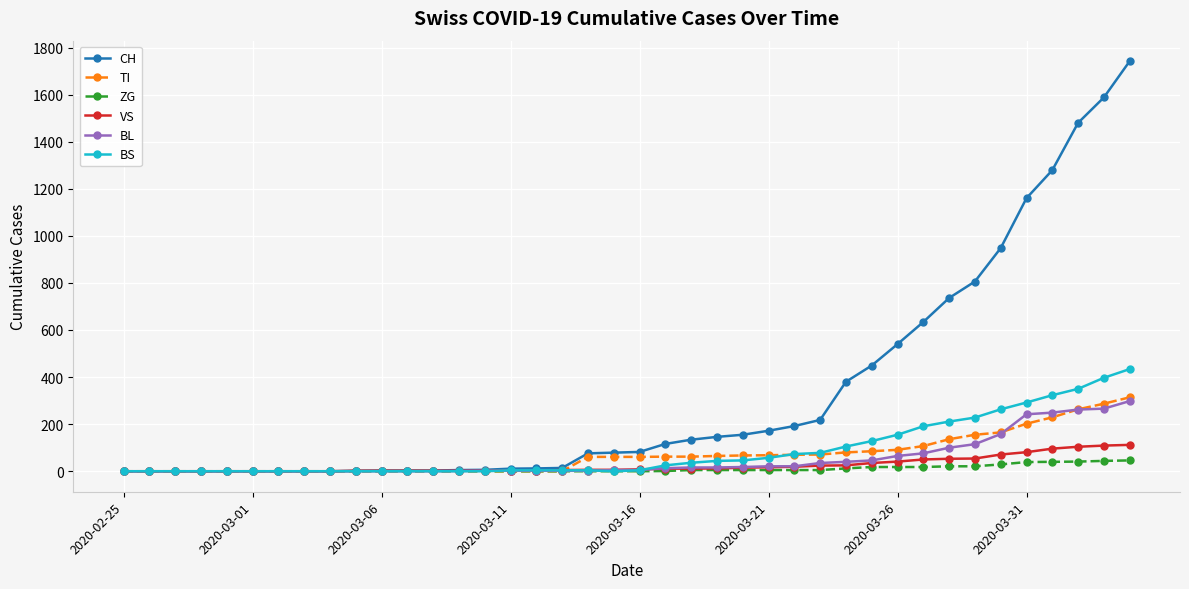

Does the chart have visible grid lines?

Yes